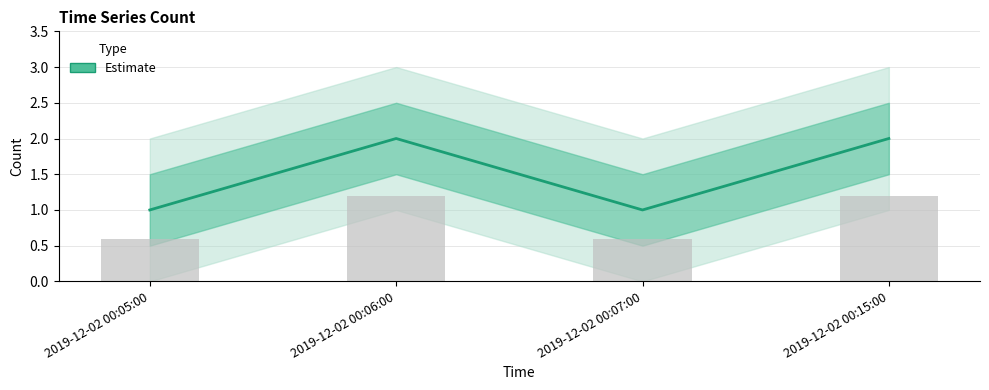

List the labels in order of value, smallest first.

2019-12-02 00:05:00, 2019-12-02 00:07:00, 2019-12-02 00:06:00, 2019-12-02 00:15:00